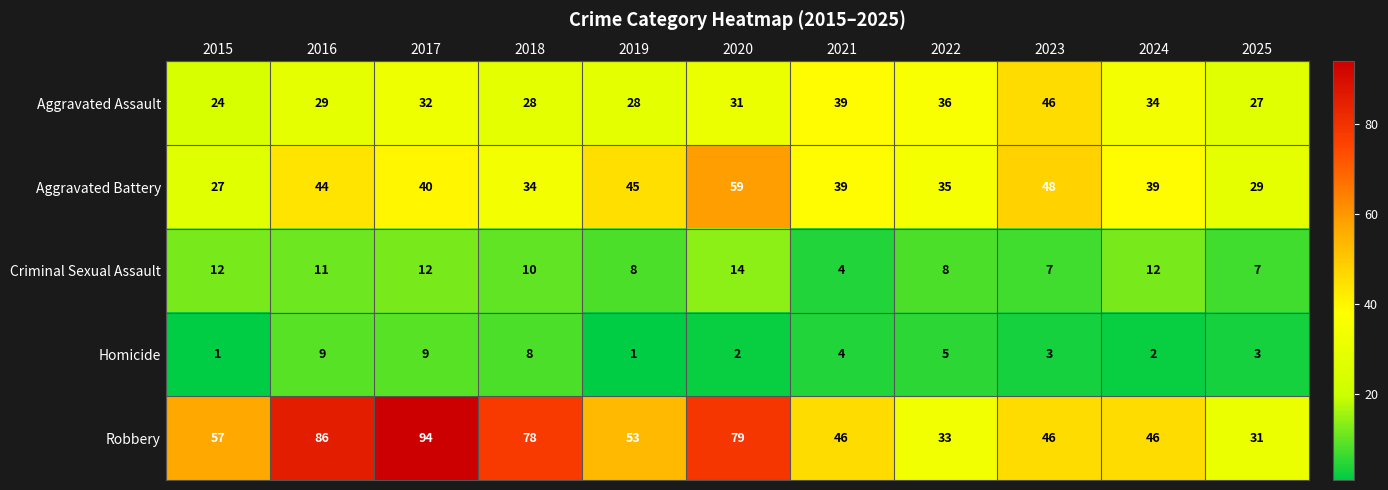

What is the spread (max minus min) of values at 2023?

45